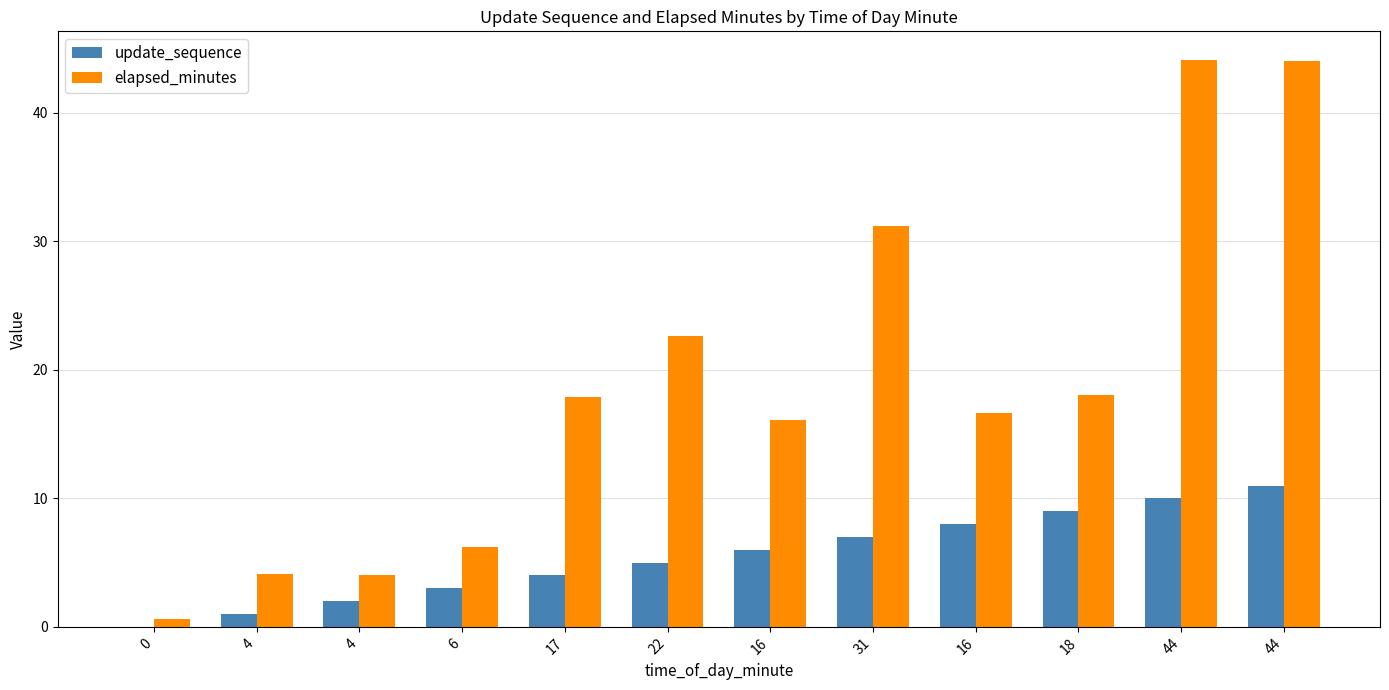

How many groups of bars are there?

12